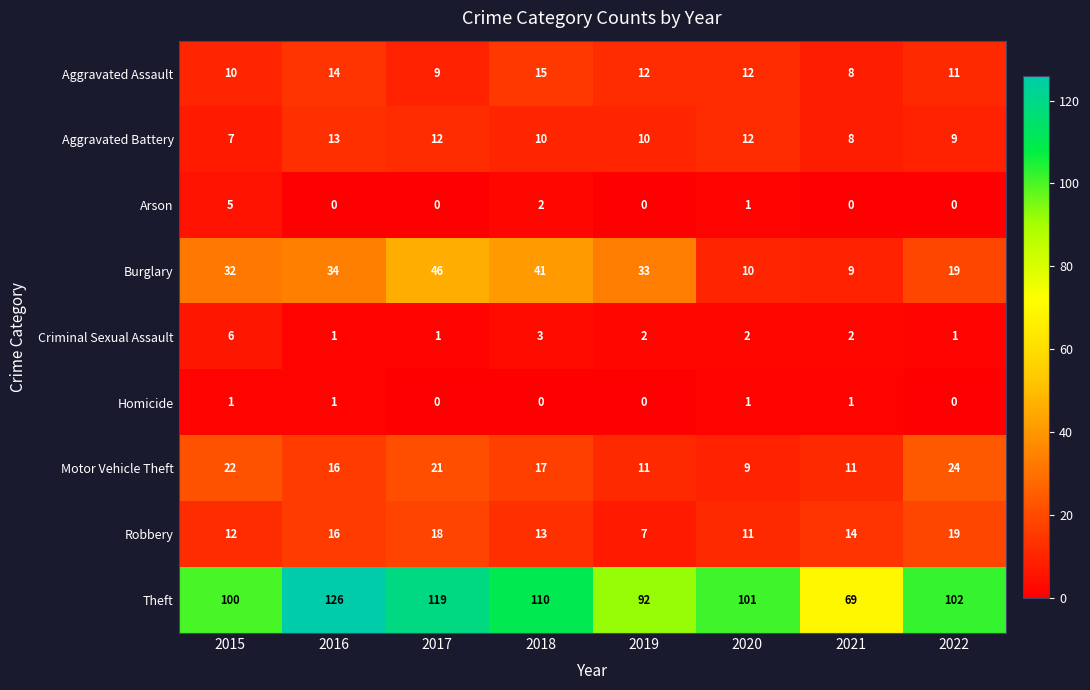

What is the sum of the Robbery values at 2021 and 2020?

25